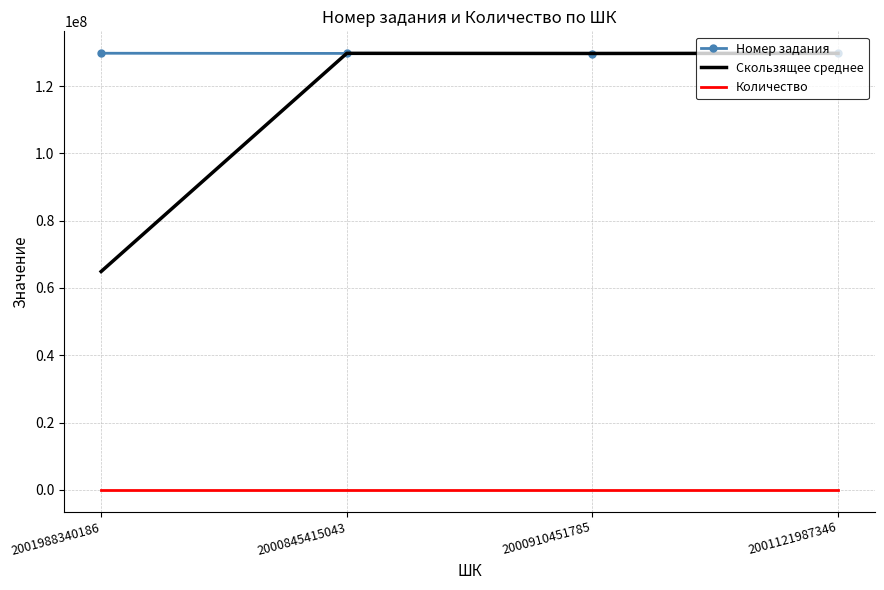

At which label is Скользящее среднее closest to 97314309?

2000910451785